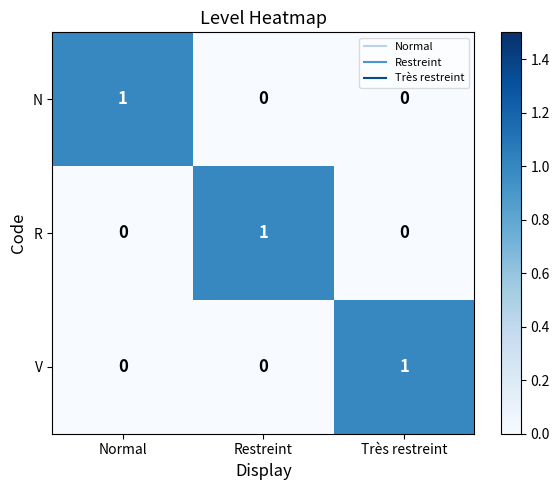

How many V values are between 0 and 1?

3